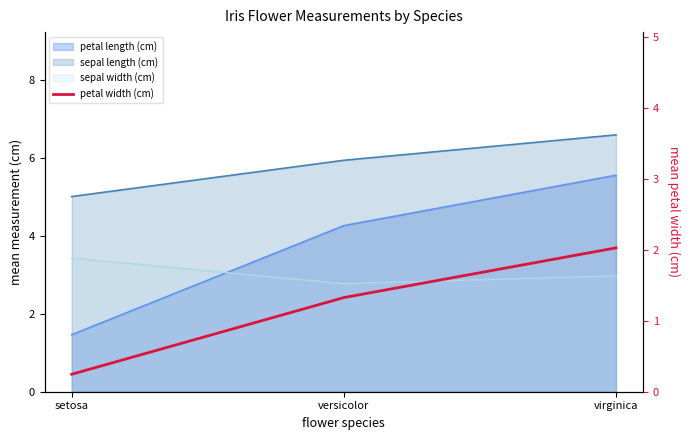

List the labels in order of value, largest first.

virginica, versicolor, setosa